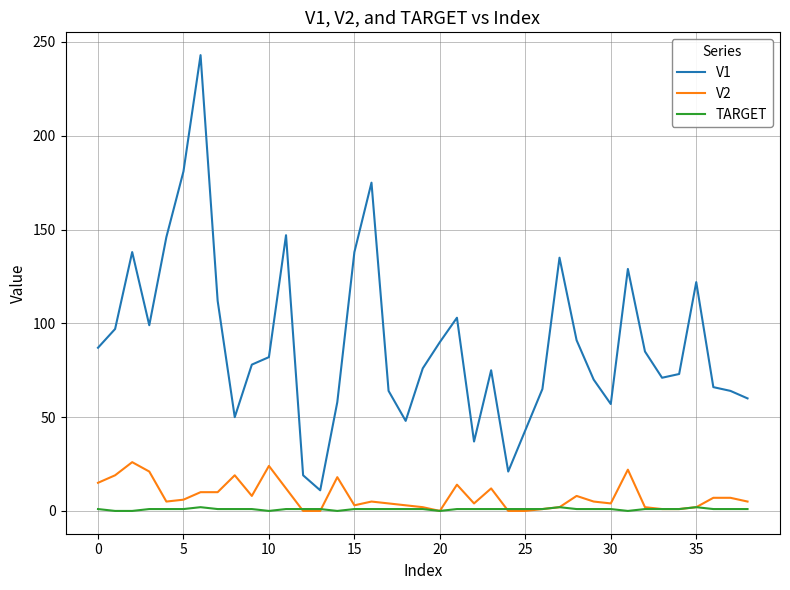

List the series in order of their peak value, highest first.

V1, V2, TARGET